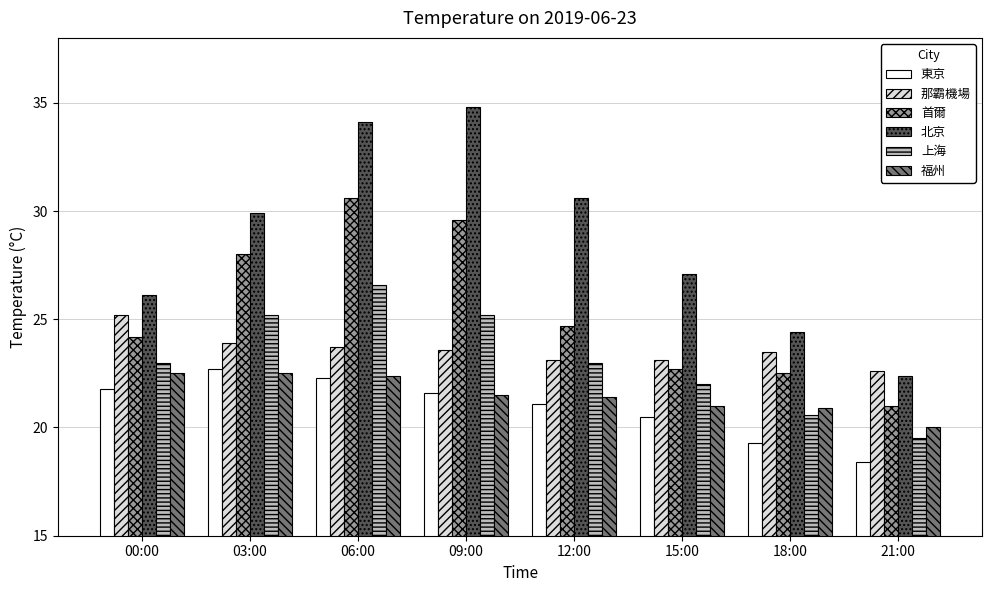

How many data points in 那霸機場 are less than 23?

1